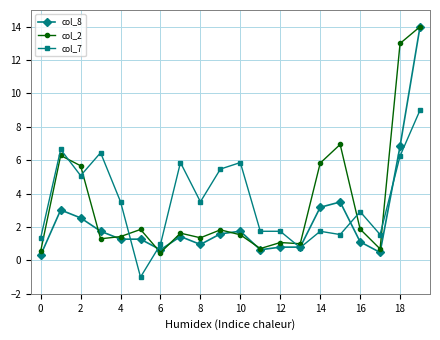

What is the maximum value shown in the chart?

14.0